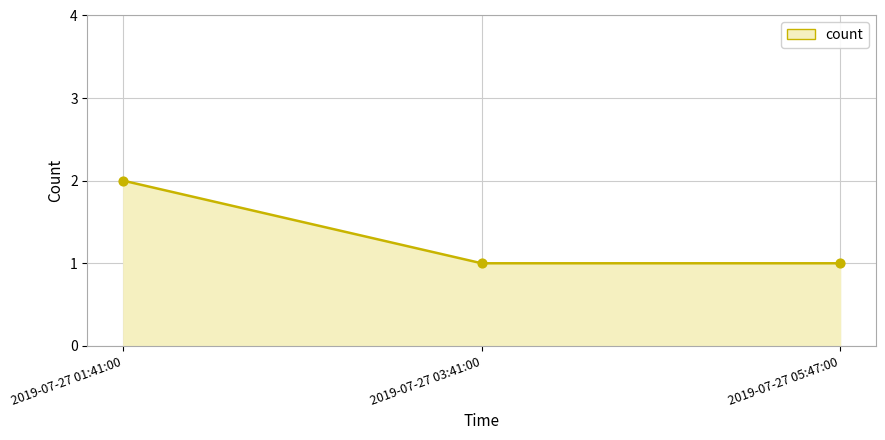

Which series has the largest Y range (max minus min)?

count_line